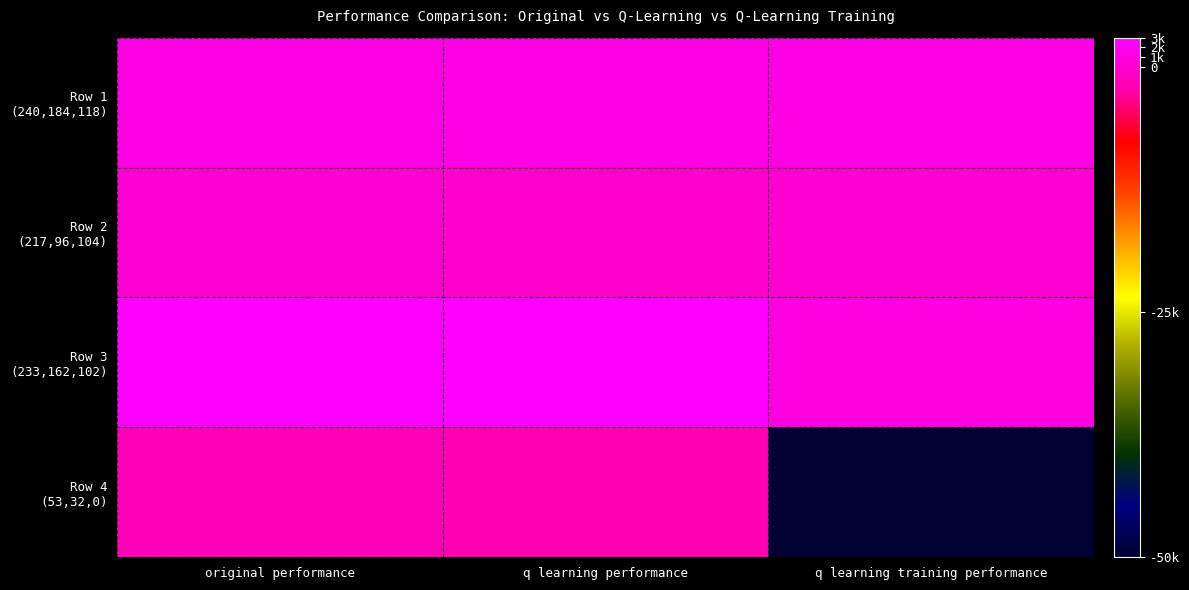

At which category does the chart reach its peak across all series?

q learning performance